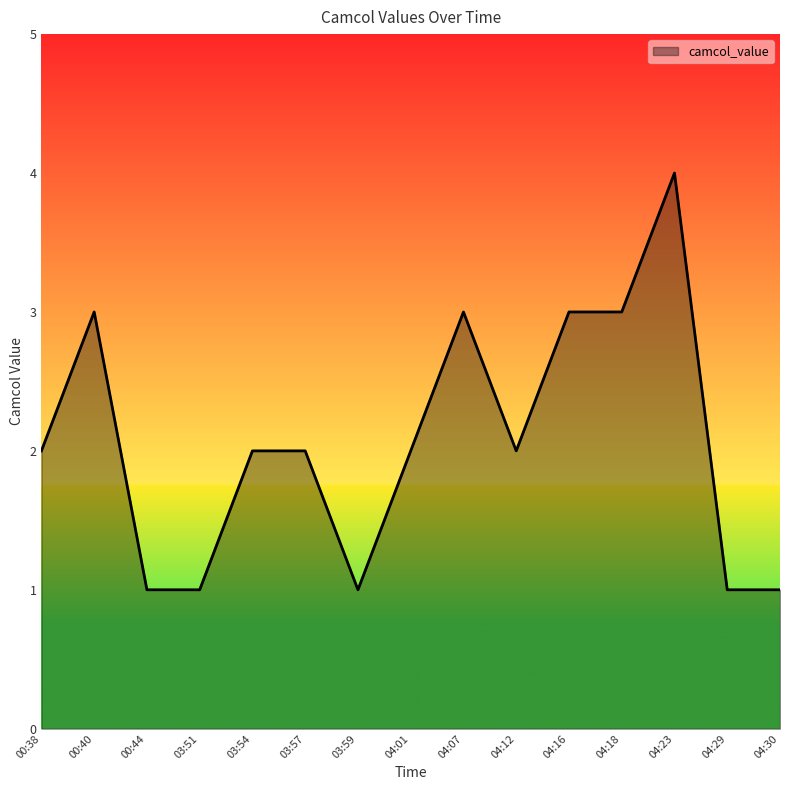

Does the chart display data point markers on the line(s)?

No